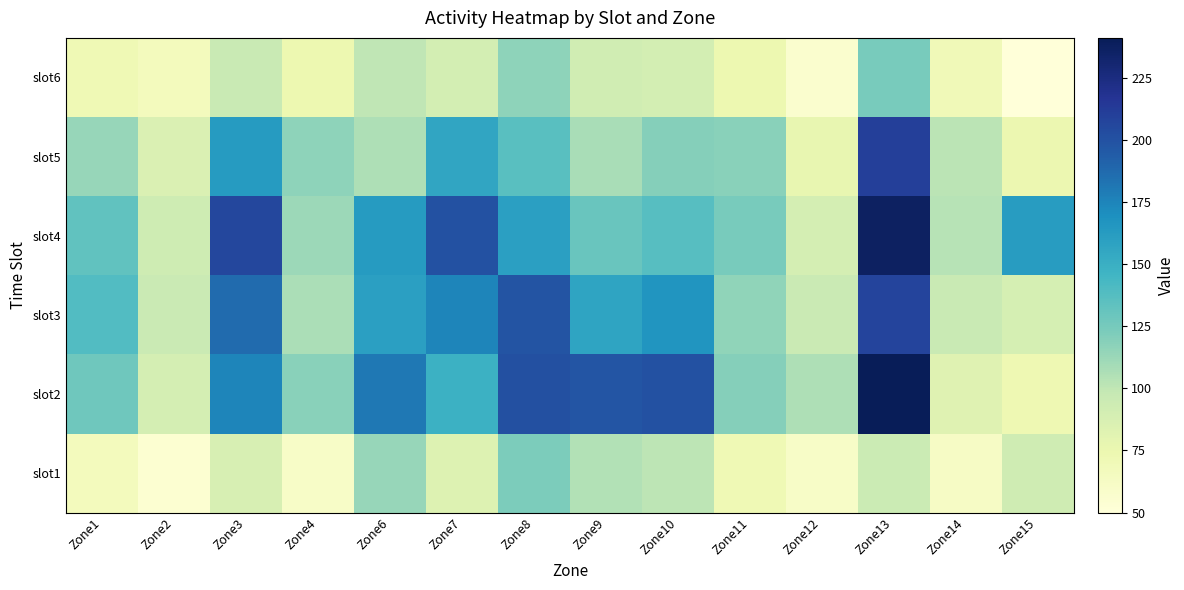

Rank the series at Zone7 from highest to lowest value.

slot4, slot3, slot5, slot2, slot6, slot1